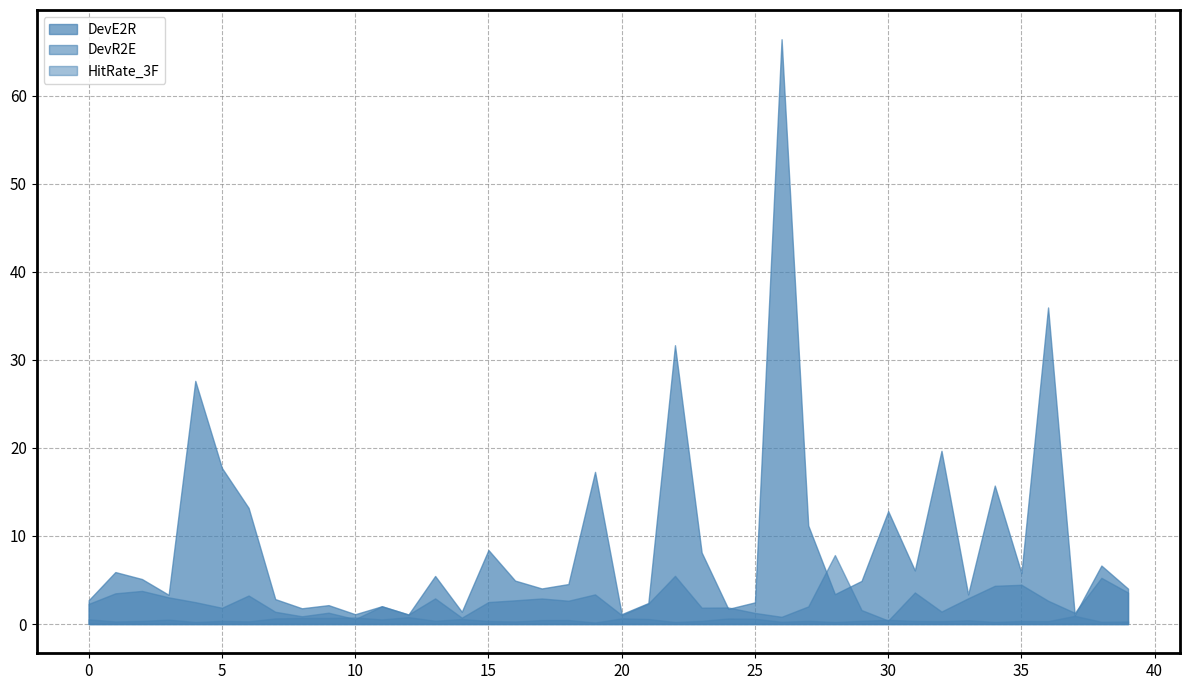

At which label is HitRate_3F closest to 0?

19